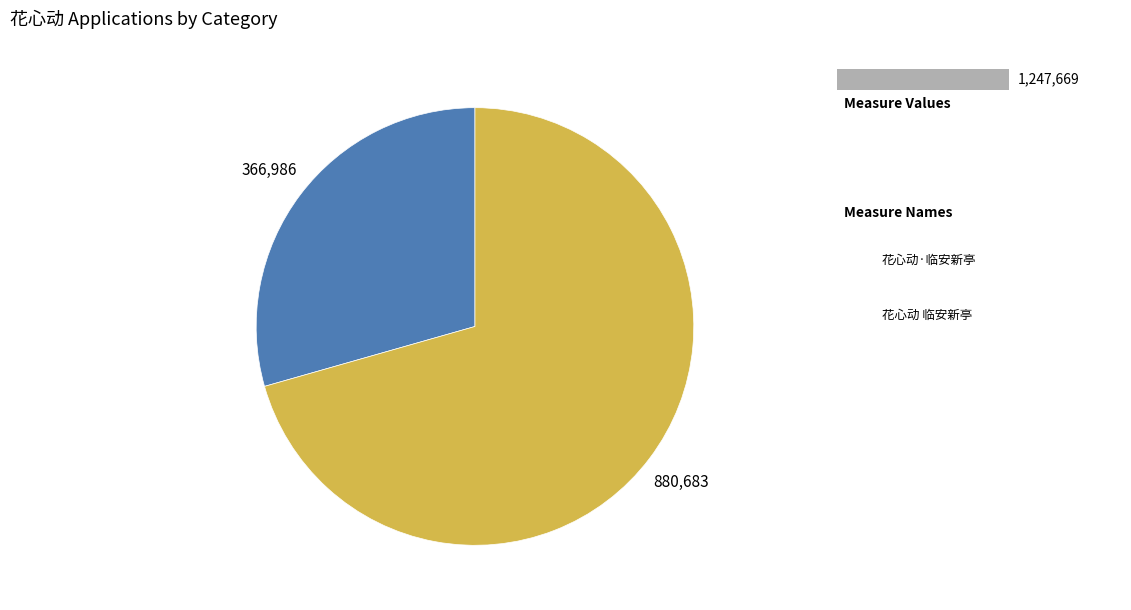

Count the number of slices in the pie.

2